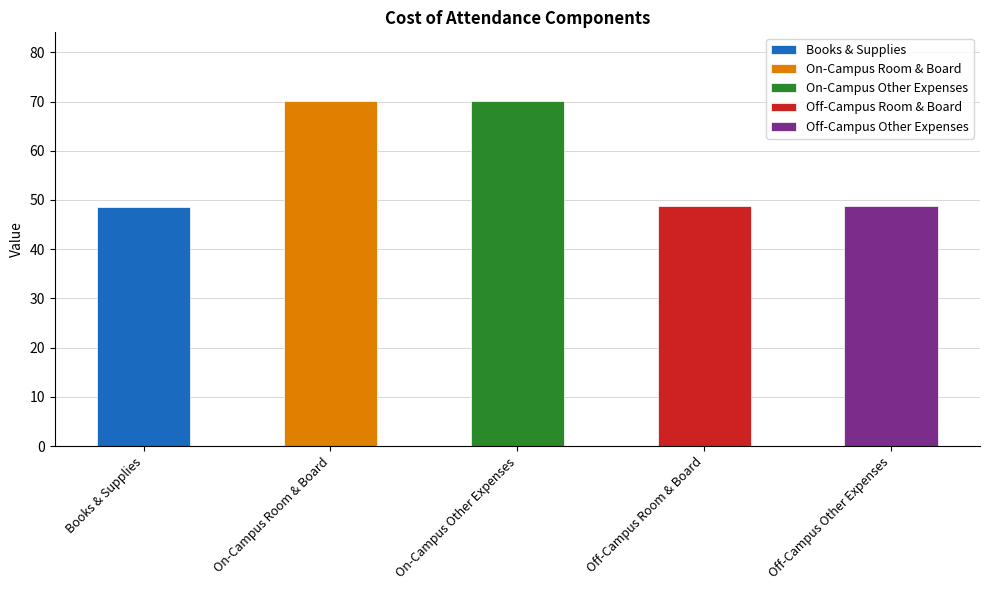

What is the greatest value displayed?

70.1